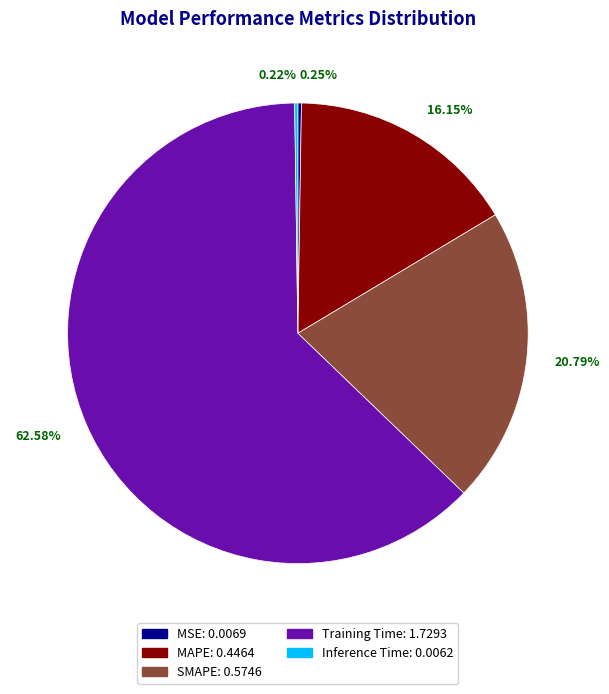

What is the majority slice?

62.58%